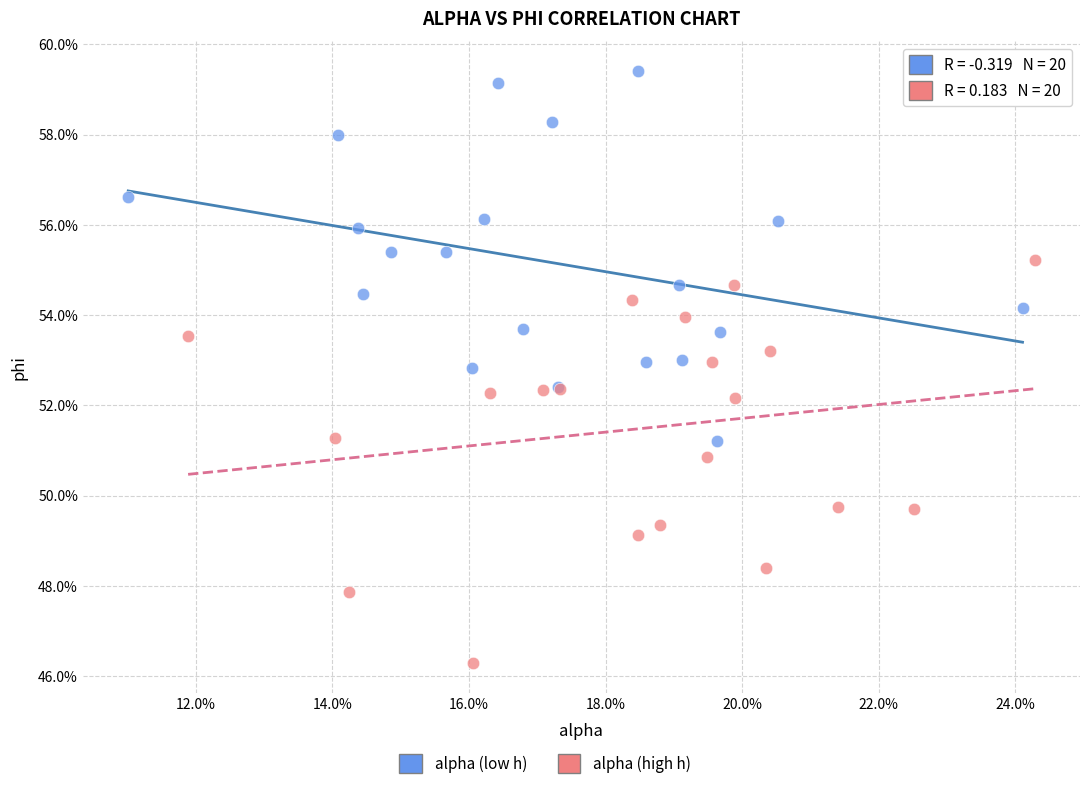

Which series has the largest Y range (max minus min)?

alpha (high h)